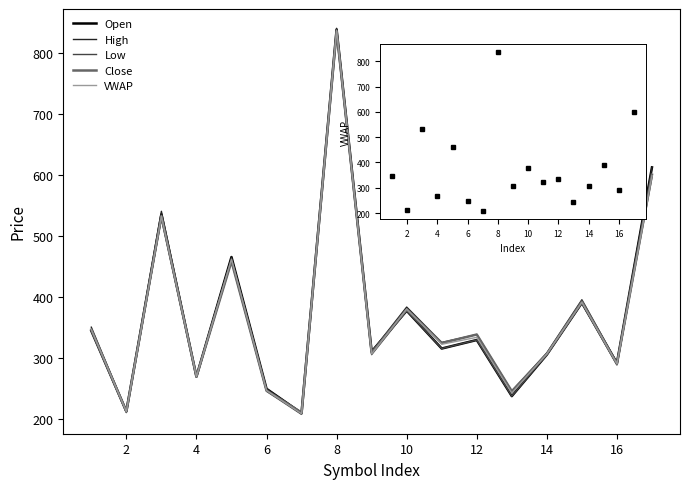

Which has a higher value, 2 or 10?

10